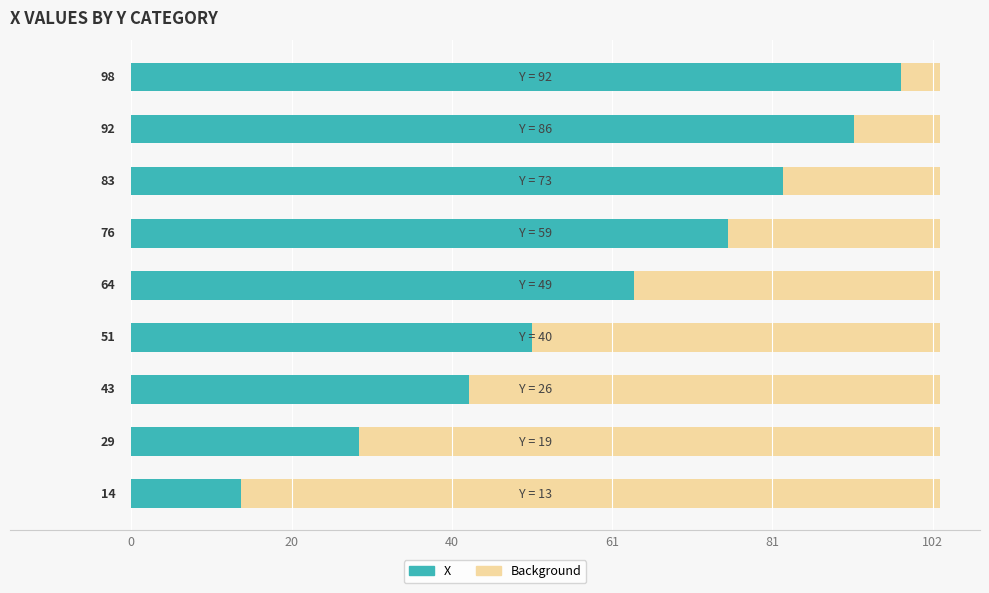

The value at 81 is 64. True or false?

True